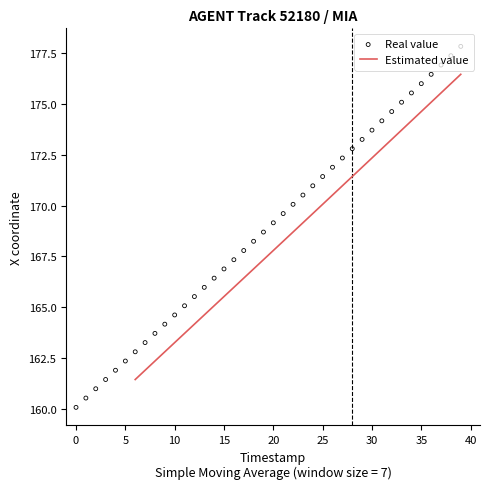

What is the minimum value for Estimated value?

161.4